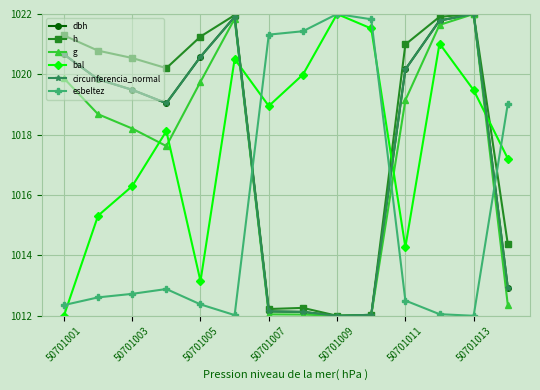

What are all the series names shown in the legend?

dbh, h, g, bal, circunferencia_normal, esbeltez